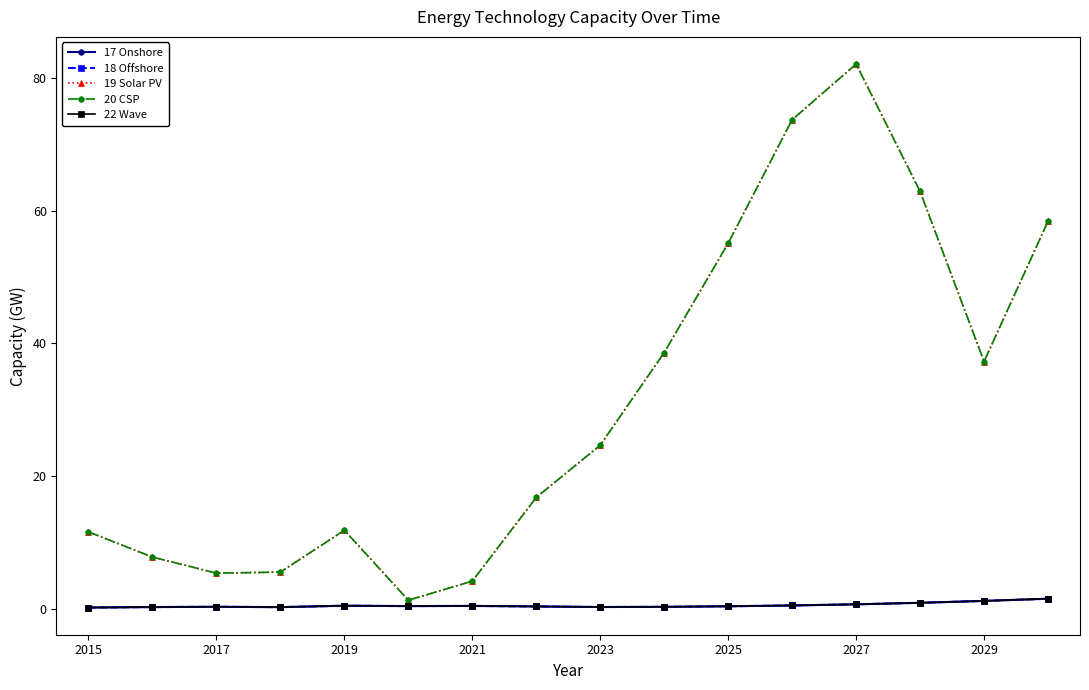

Does the chart have visible grid lines?

No